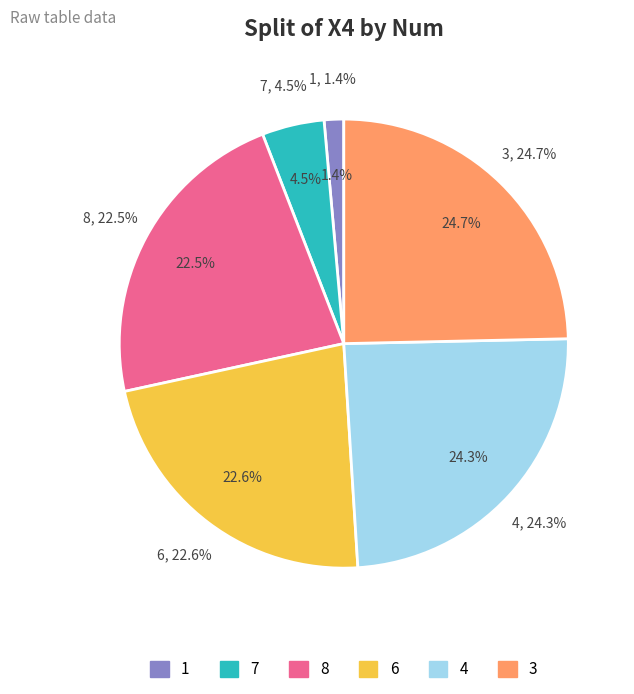

What is the change in value from 1 to 4?

+156.9